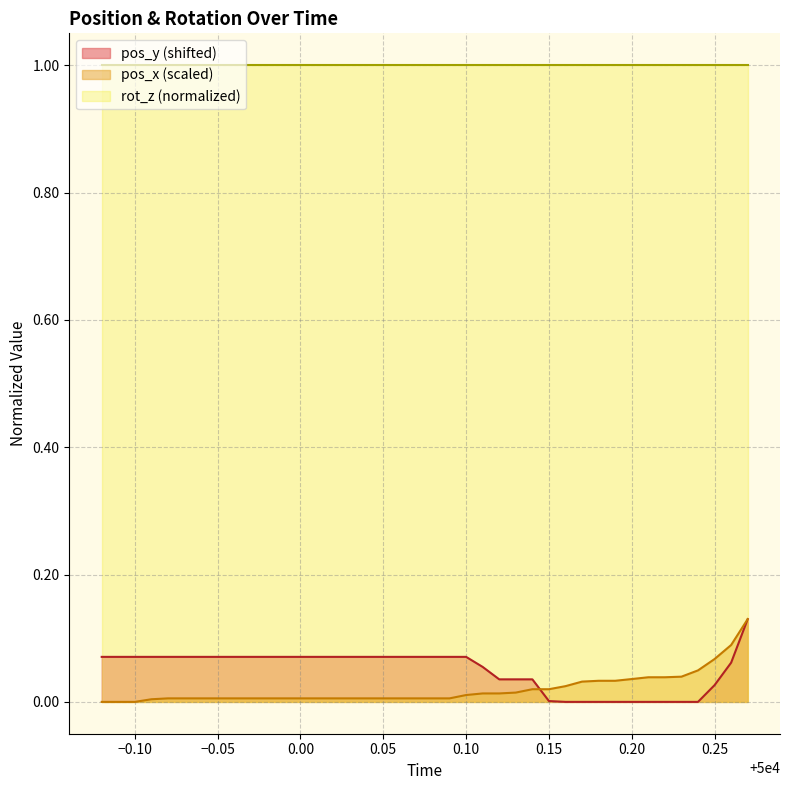

Count the number of data series in this chart.

3